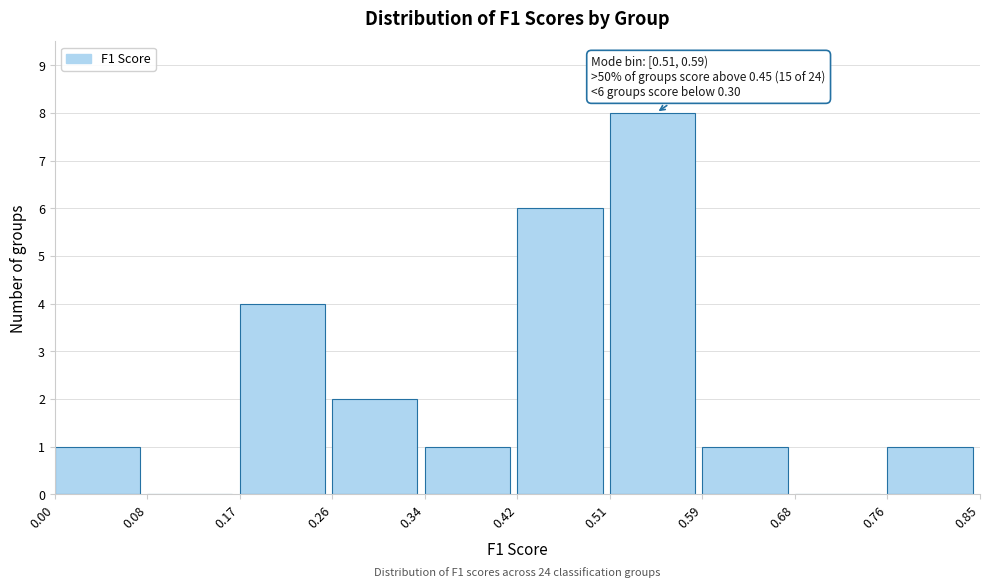

Over which range of the x-axis is the bar tallest?

0.51 to 0.59